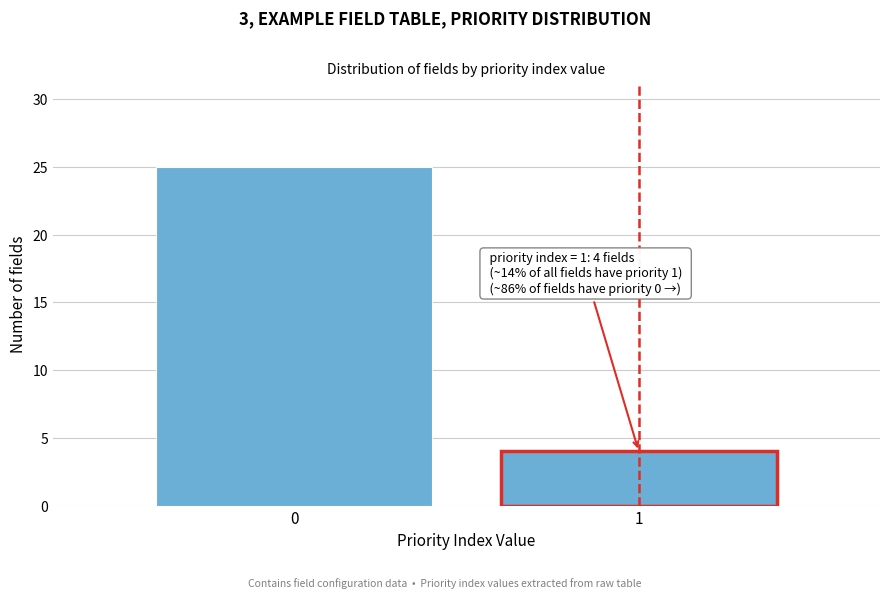

Reading left to right, extract all data points from this chart.

25	4